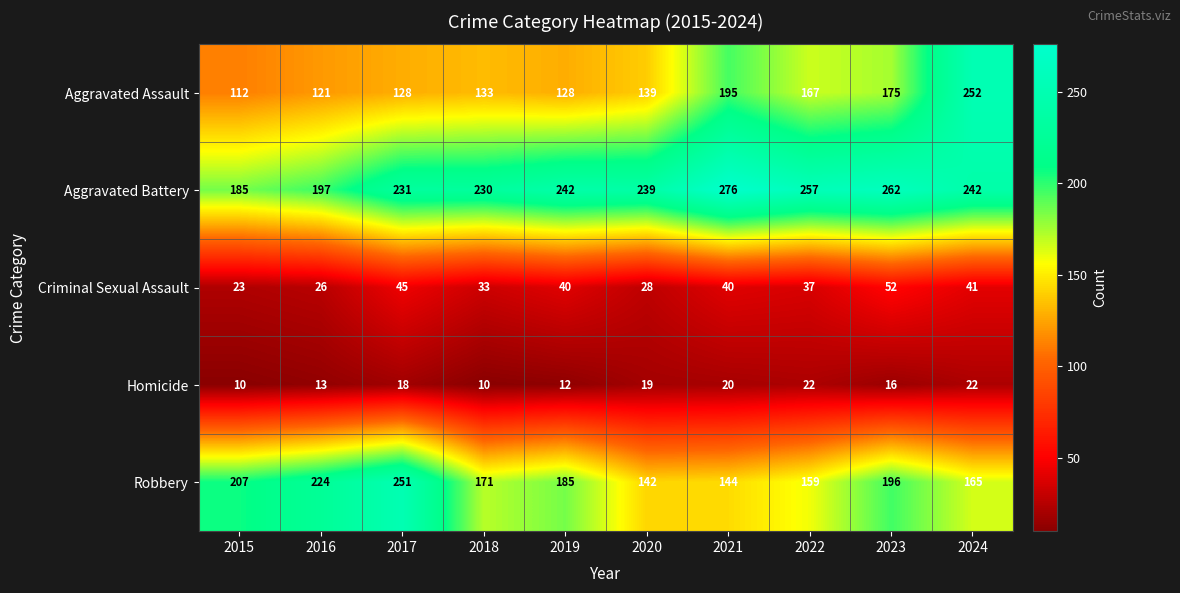

What is the smallest value displayed?

10